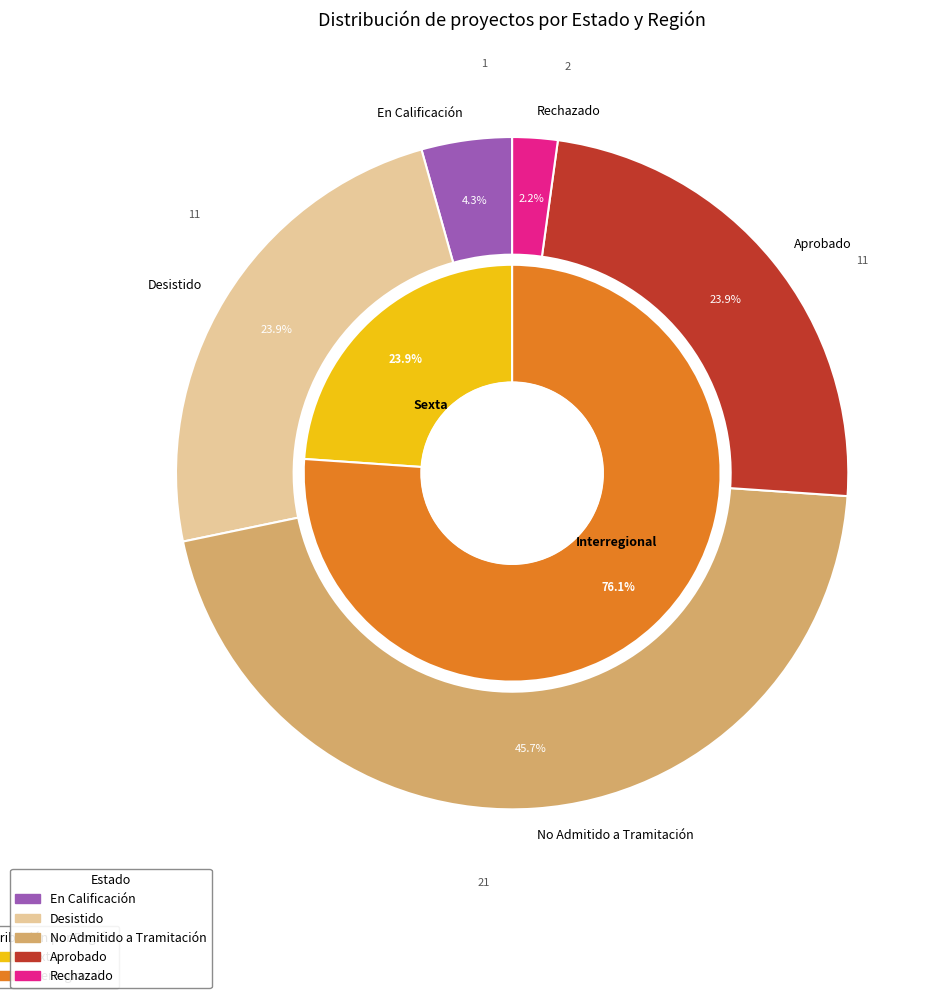

Is there a majority slice in this chart?

No